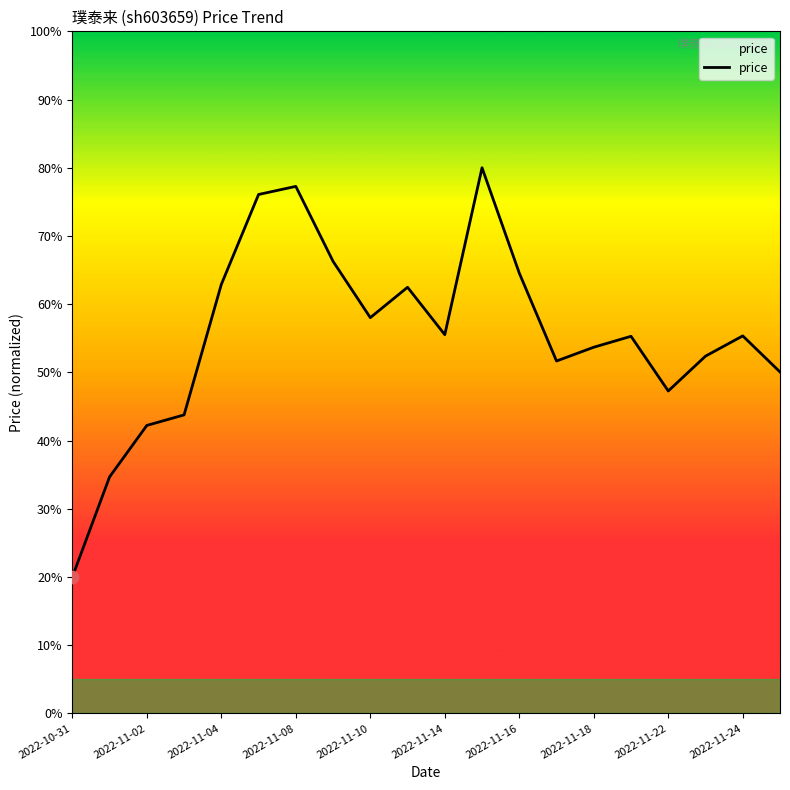

What is the difference between the maximum and minimum values?

60.0